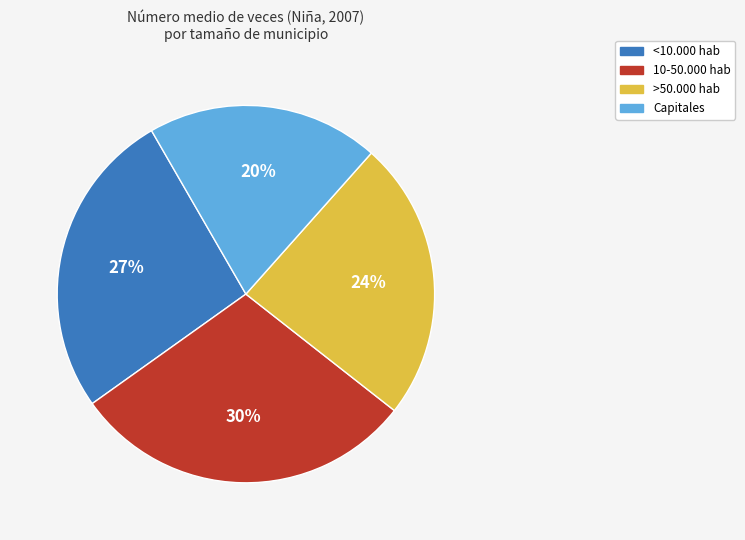

How many slices are in this pie chart?

4